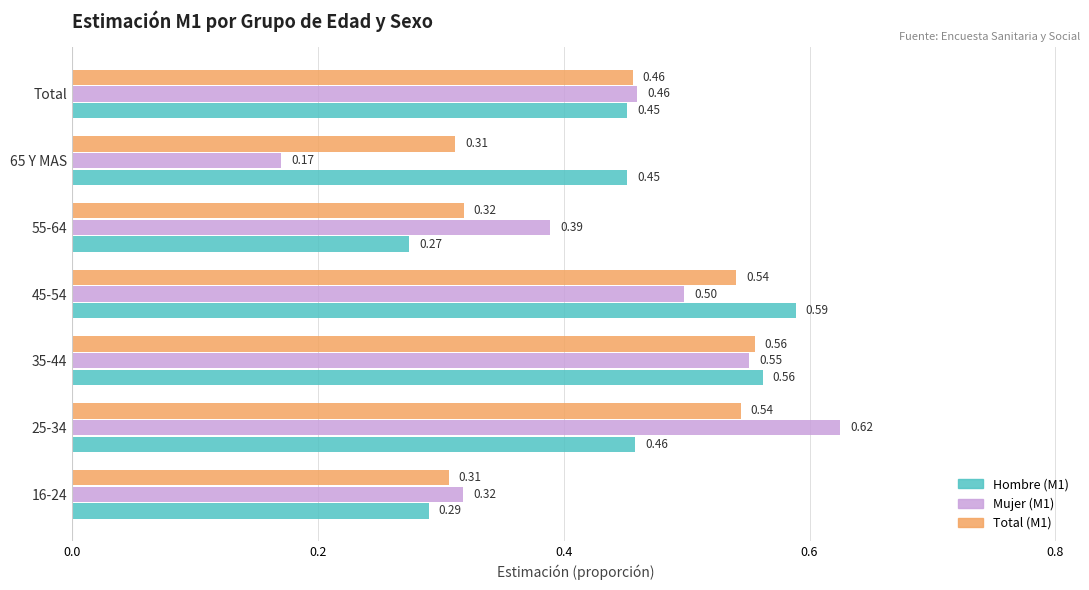

What is the sum of all Total (M1) values?

3.0